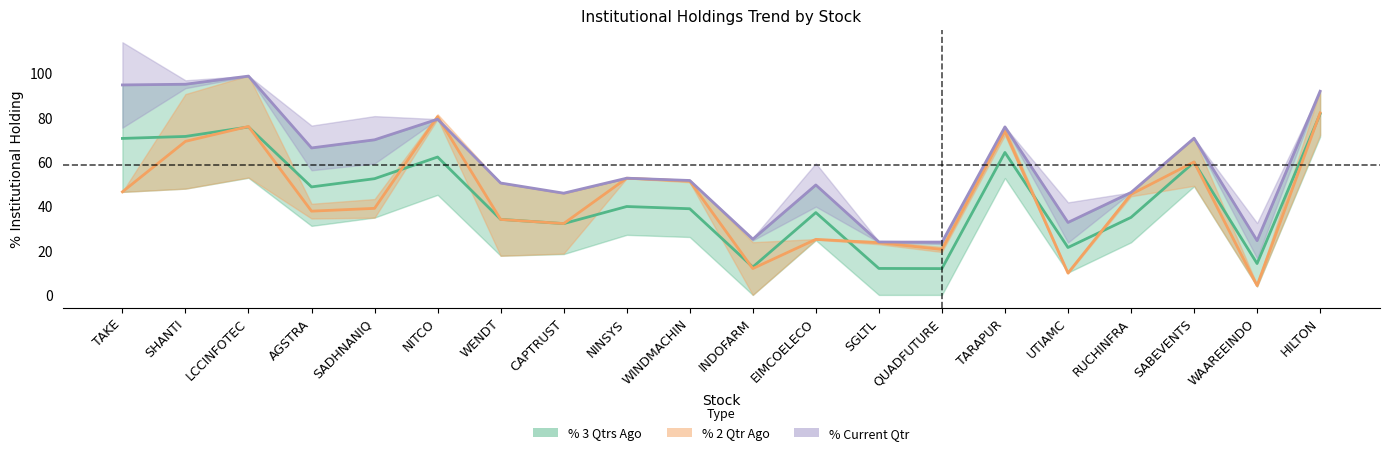

Which series has the largest range (max minus min)?

% Current Qtr